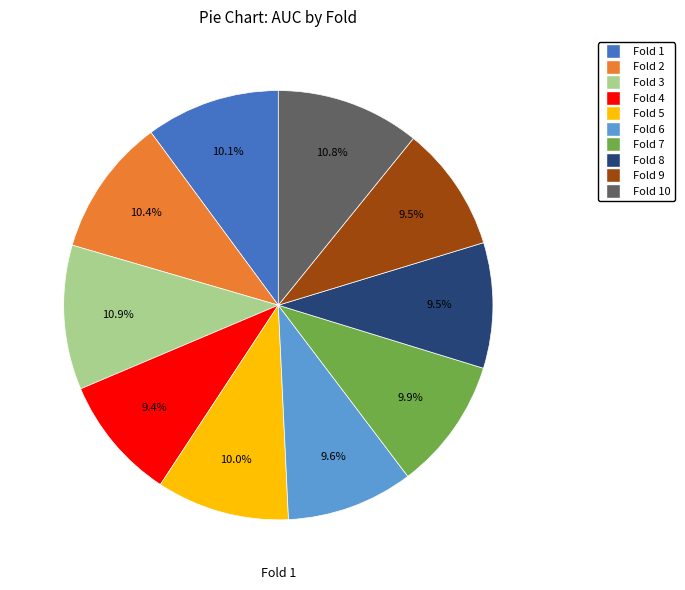

How many slices are in this pie chart?

10